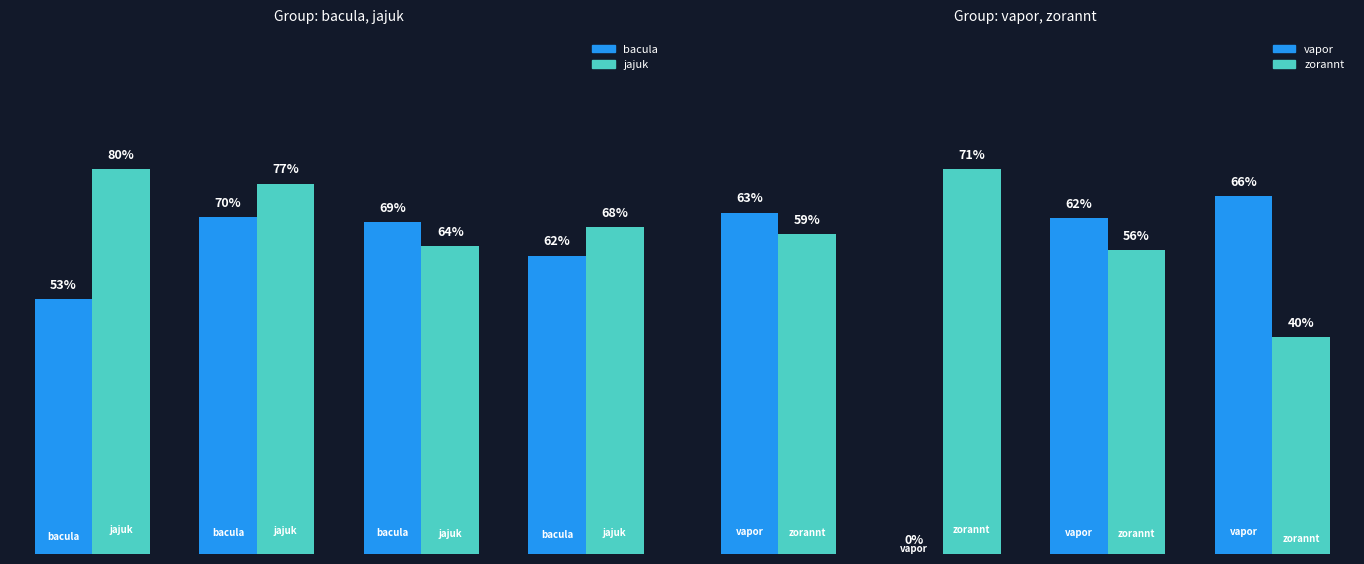

What is the average value of the jajuk.csv series?

0.7